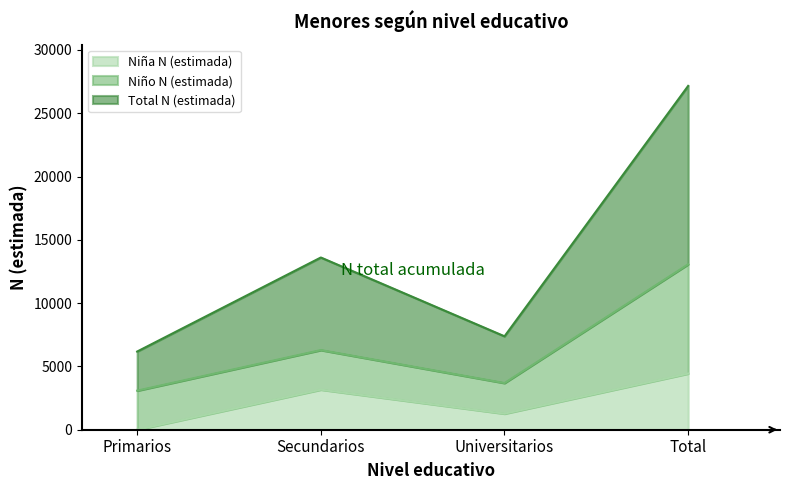

At Universitarios, list the series in order from largest to smallest.

Total N (estimada), Niña N (estimada)